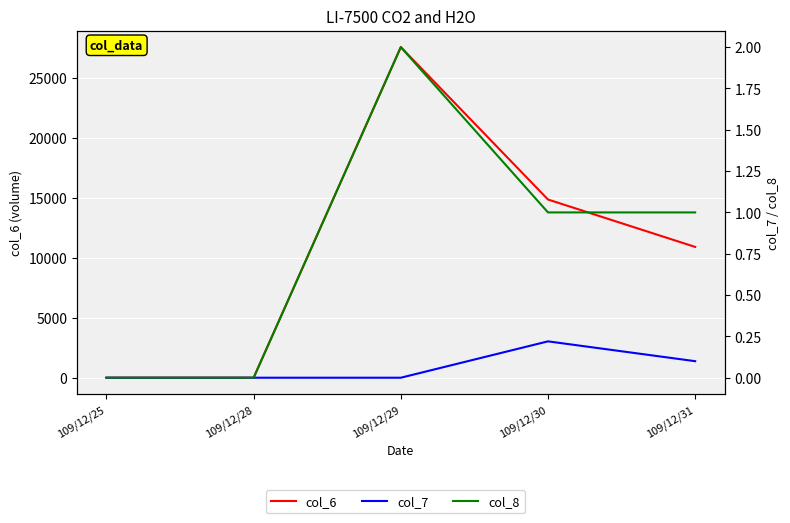

At which label does col_8 reach its peak?

109/12/29